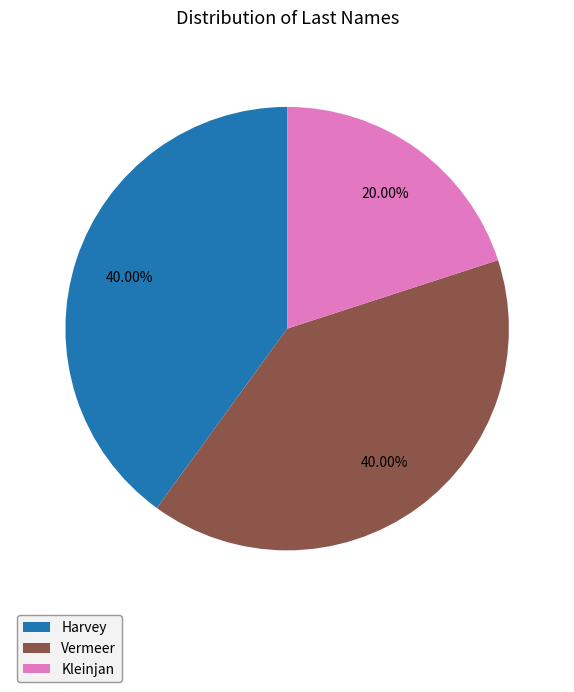

Which category has the smallest portion of the pie?

Kleinjan